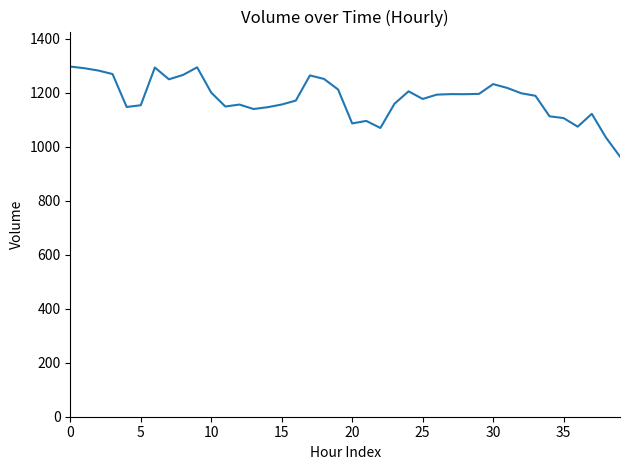

What is the difference between the maximum and minimum values?

333.5